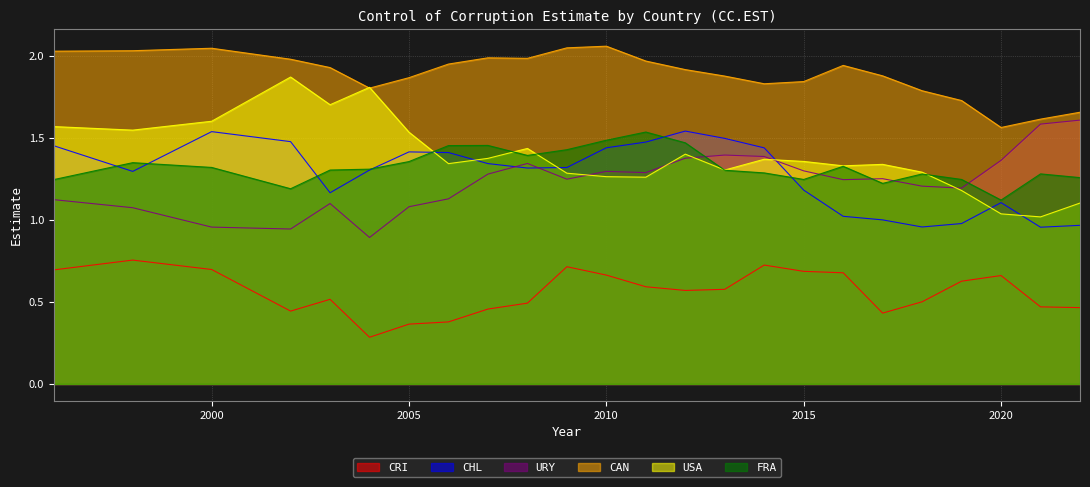

What is the sum of all CRI values?

13.5